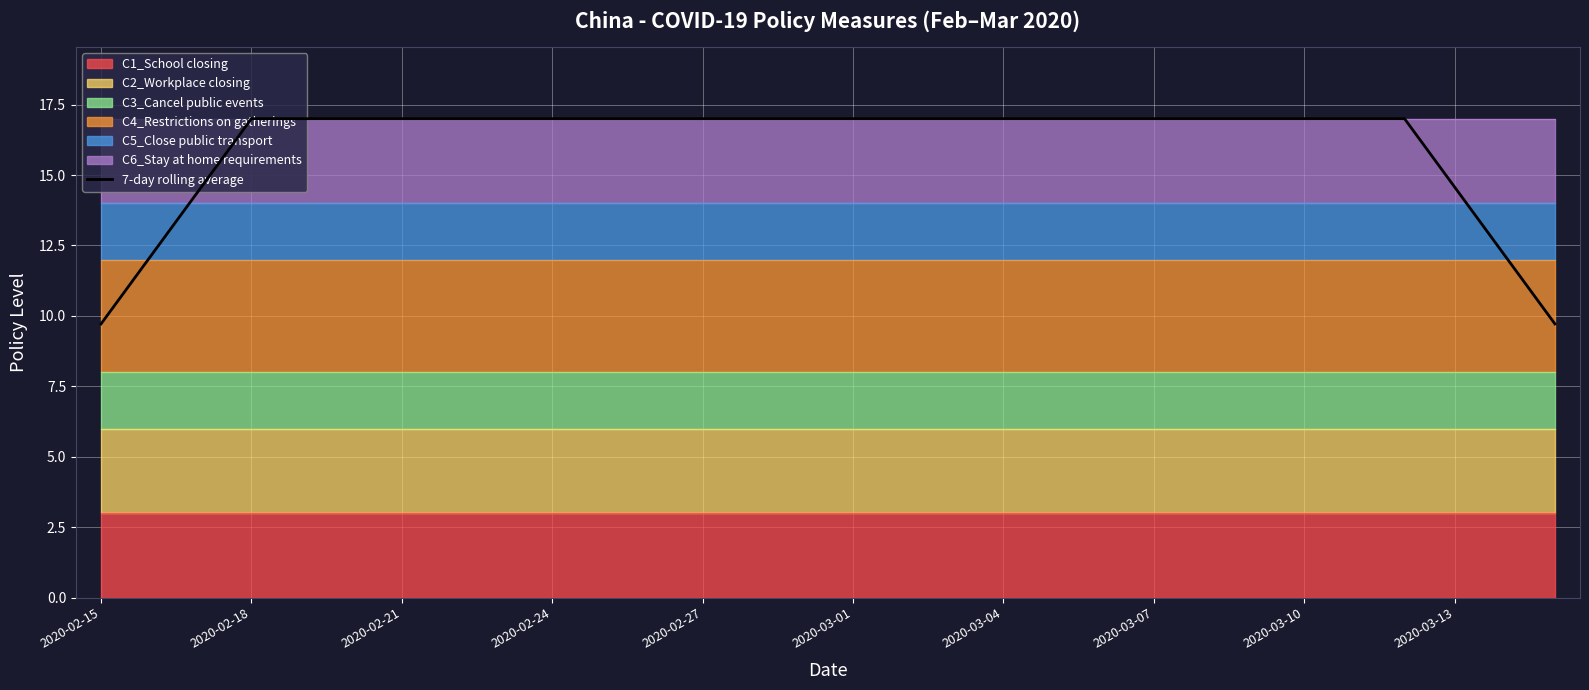

The value of 7-day rolling average at 2020-02-21 is 7.1. True or false?

False